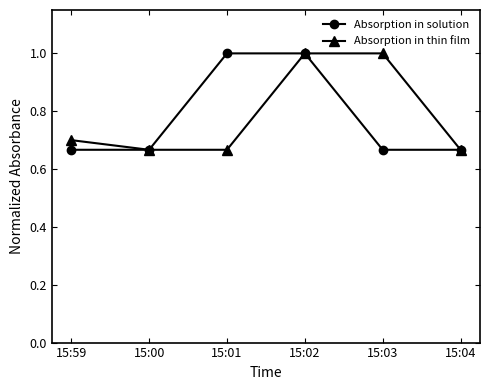

What is the highest value of the Absorption in solution series?

1.0